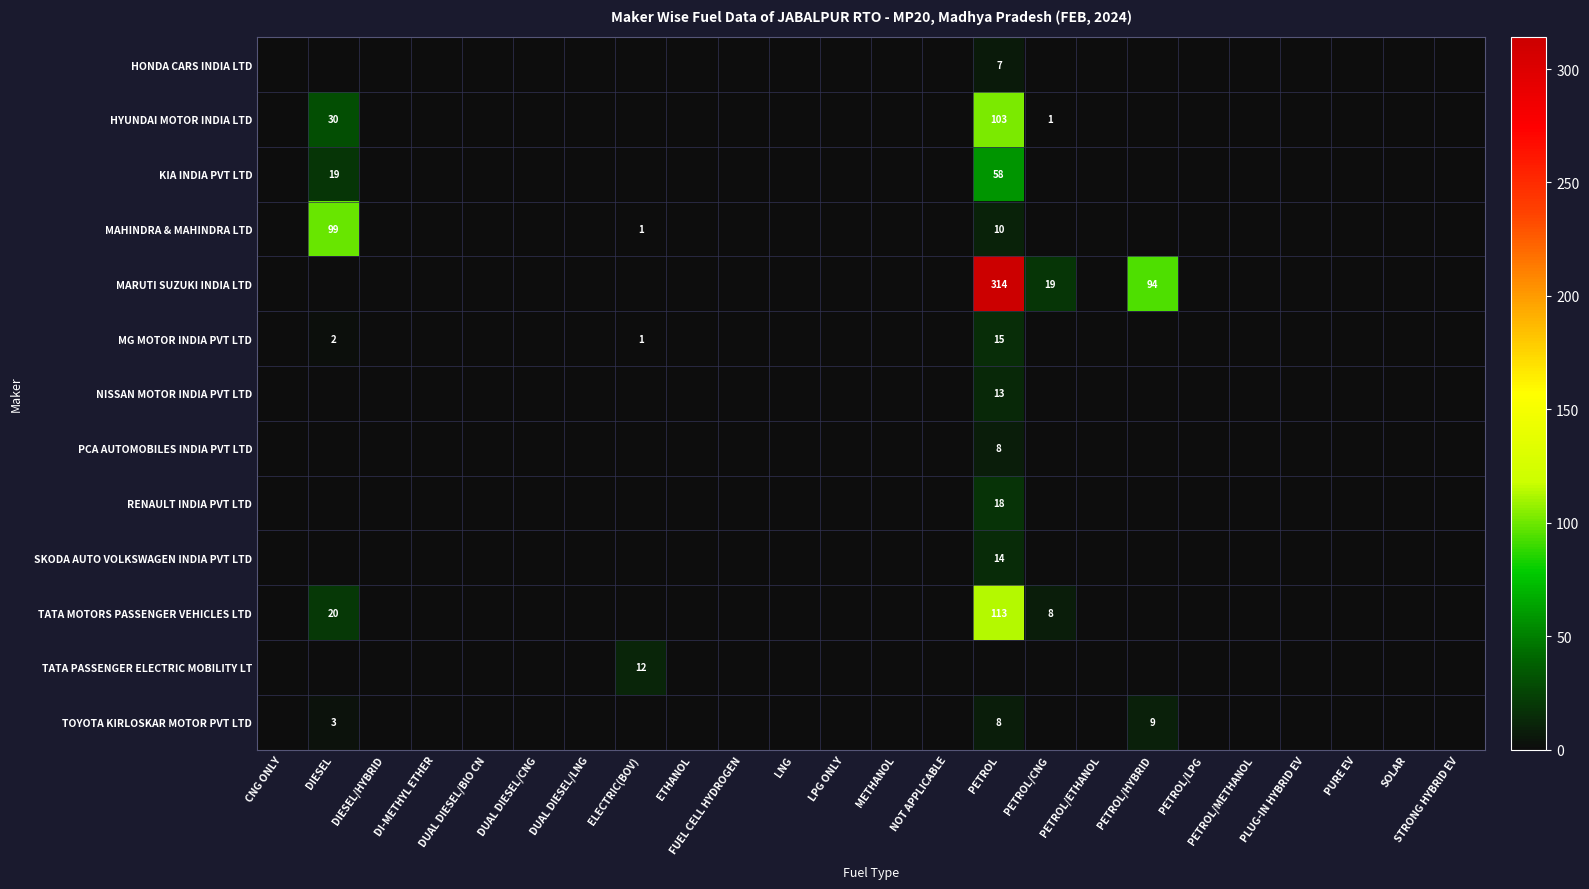

Is the value of HYUNDAI MOTOR INDIA LTD at DI-METHYL ETHER greater than the value of MAHINDRA & MAHINDRA LTD at ELECTRIC(BOV)?

No